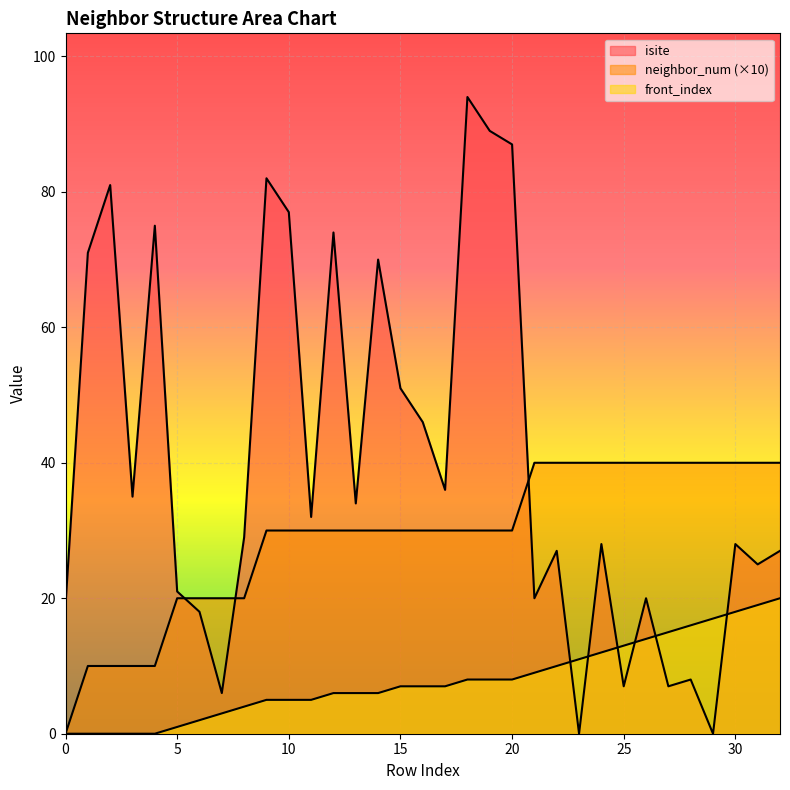

Where does the neighbor_num series first go above 30?

21